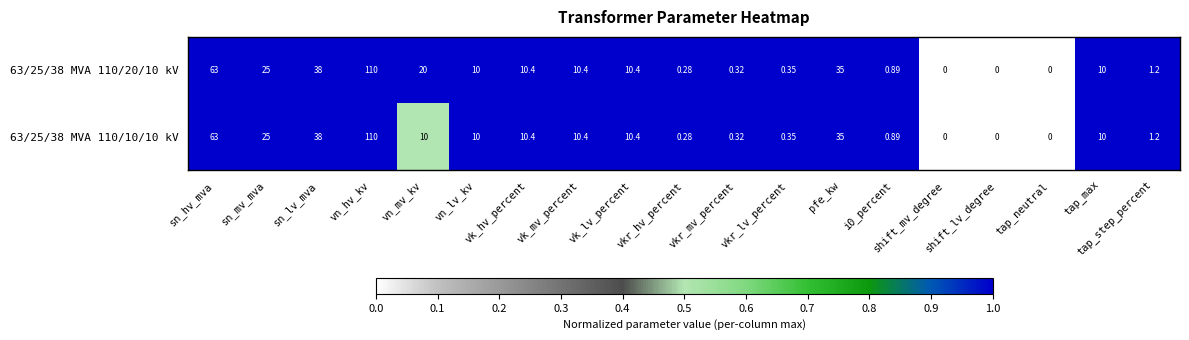

At which category is the sum across all series the highest?

vn_hv_kv